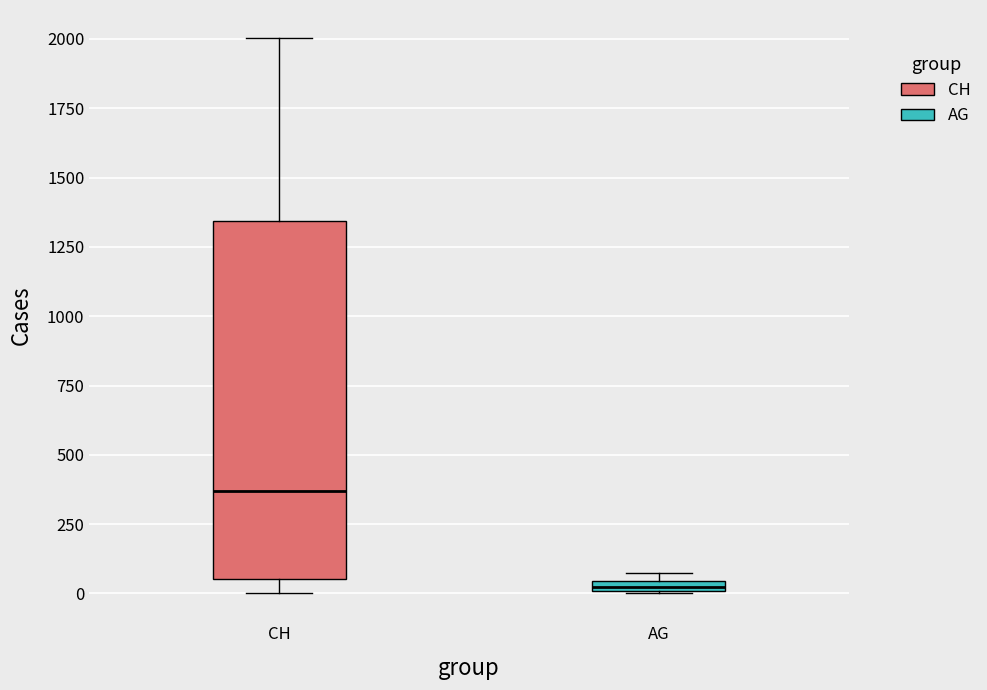

Which box has the highest median line?

CH